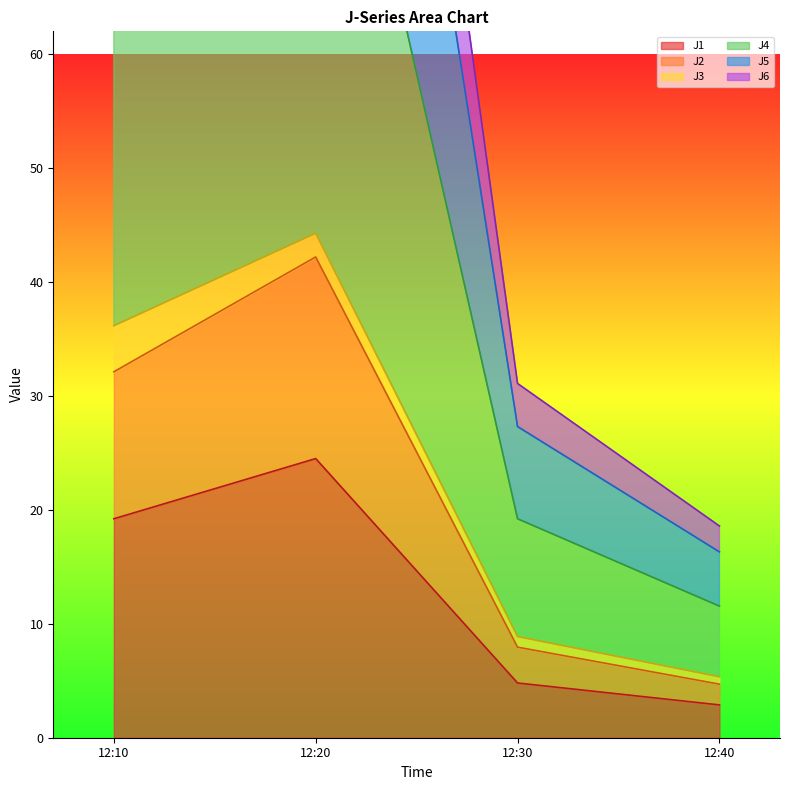

In J2, how many points are higher than both neighbors (excluding endpoints)?

1